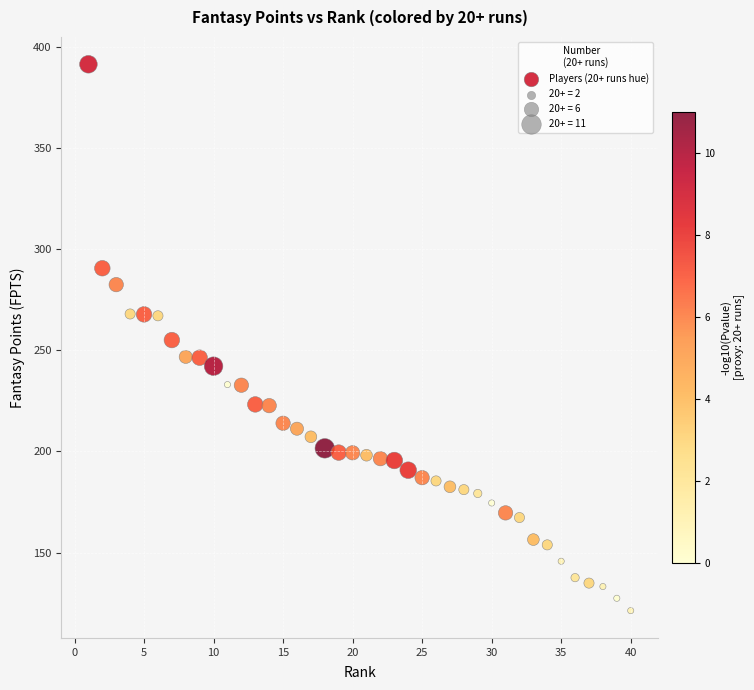

What is the range of X values (max minus min)?

39.0